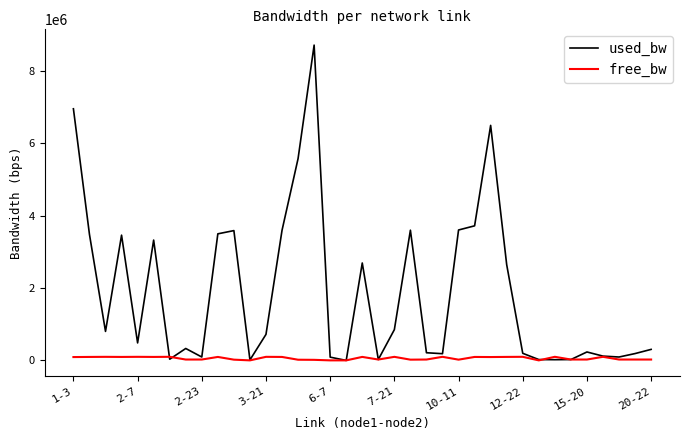

Which series has the largest total across all categories?

used_bw